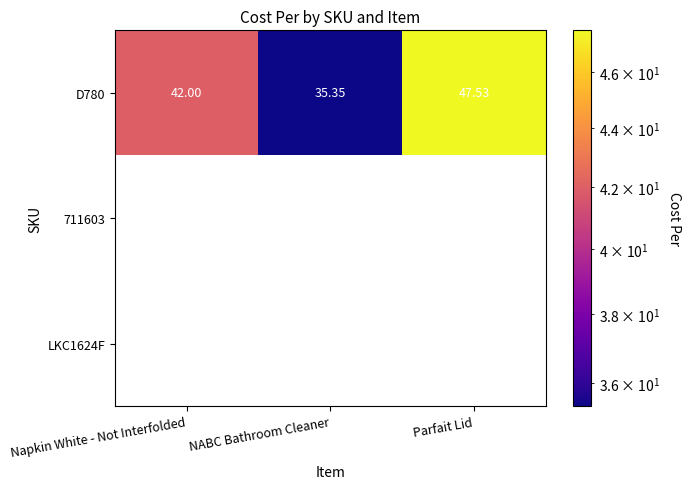

Where is D780 nearest to the value 41?

Napkin White - Not Interfolded